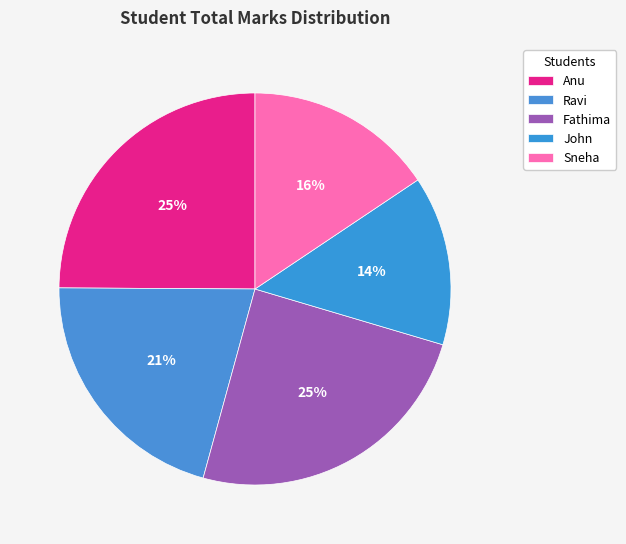

How many slices are in this pie chart?

5